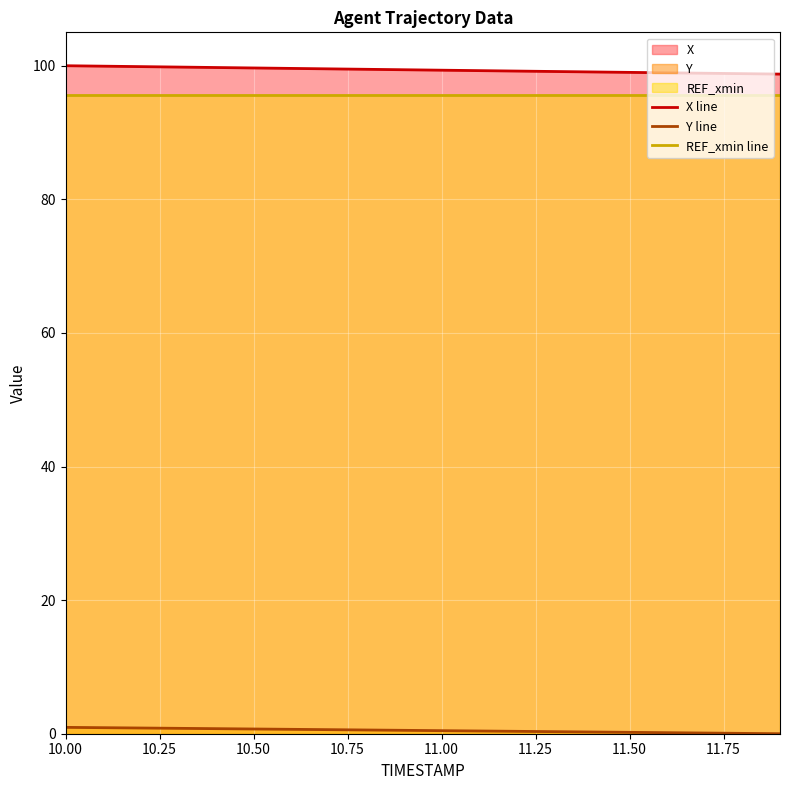

What is the maximum value shown in the chart?

100.0